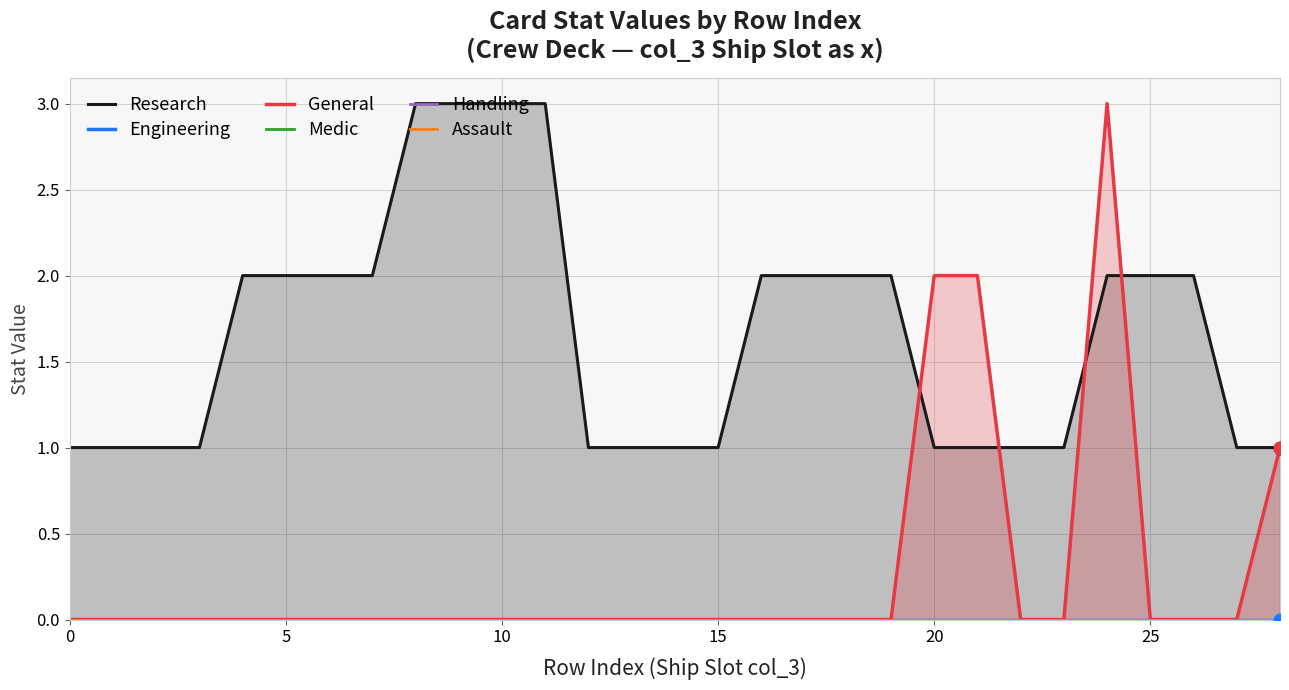

Which series has the widest spread of values?

General